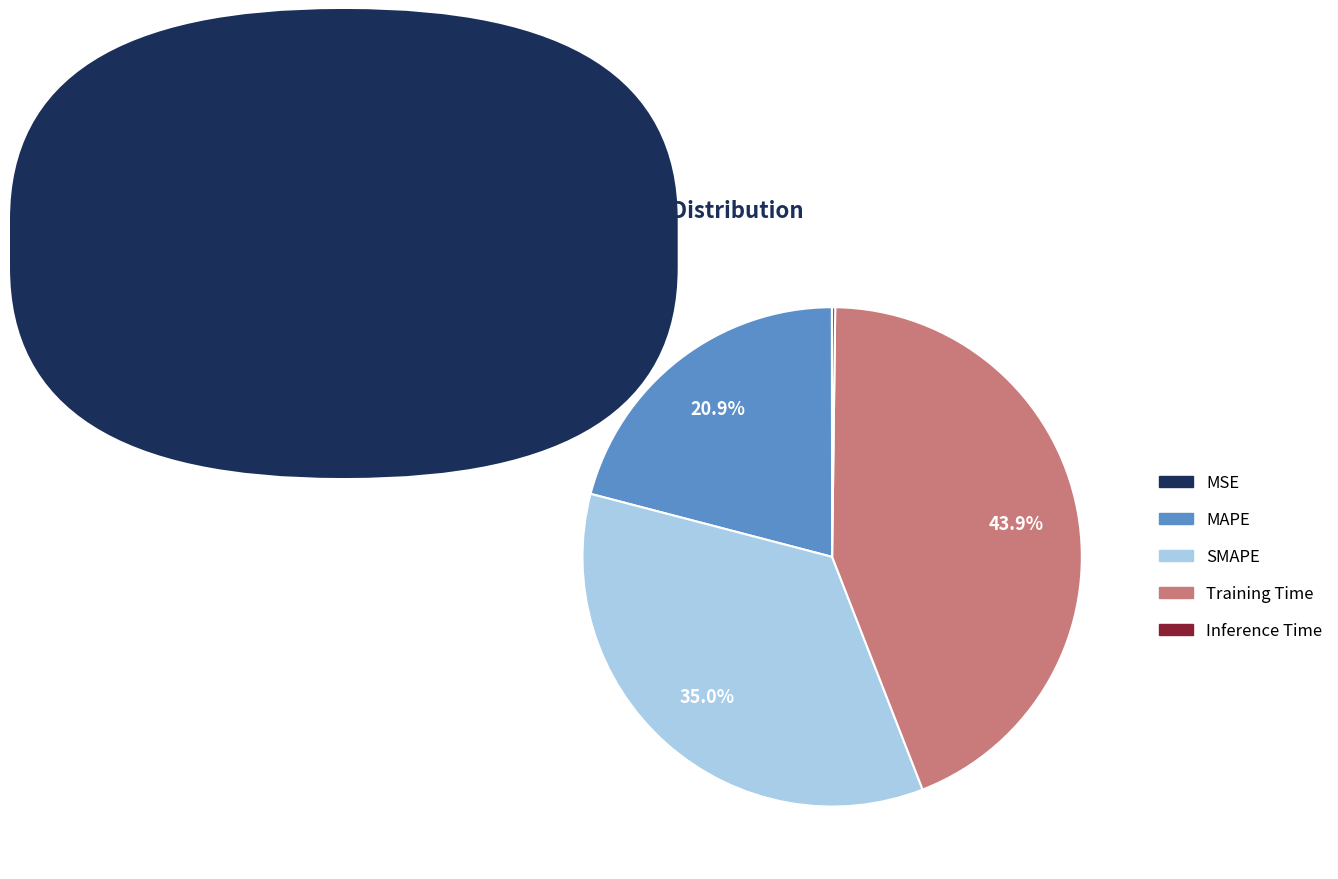

Which category has the biggest portion of the pie?

Training Time